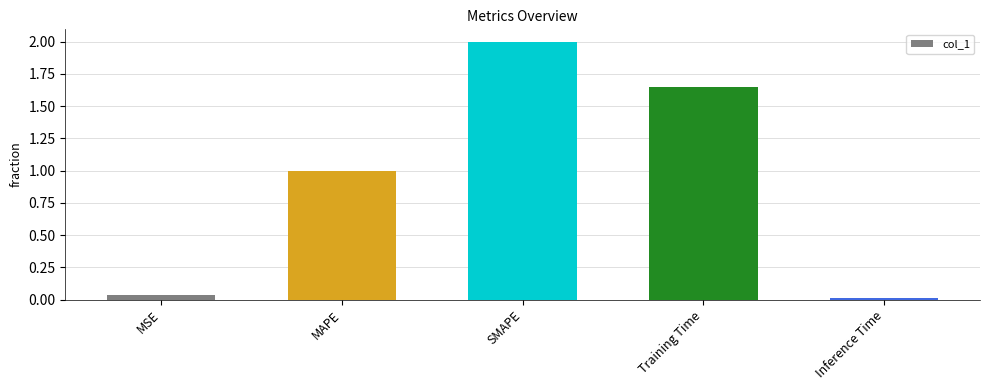

What is the average value?

0.9